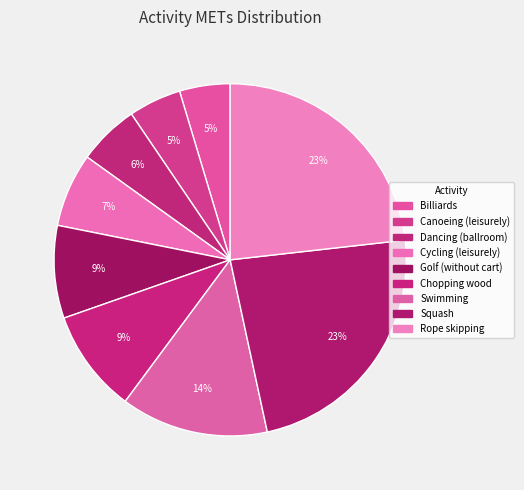

How many slices are in this pie chart?

9